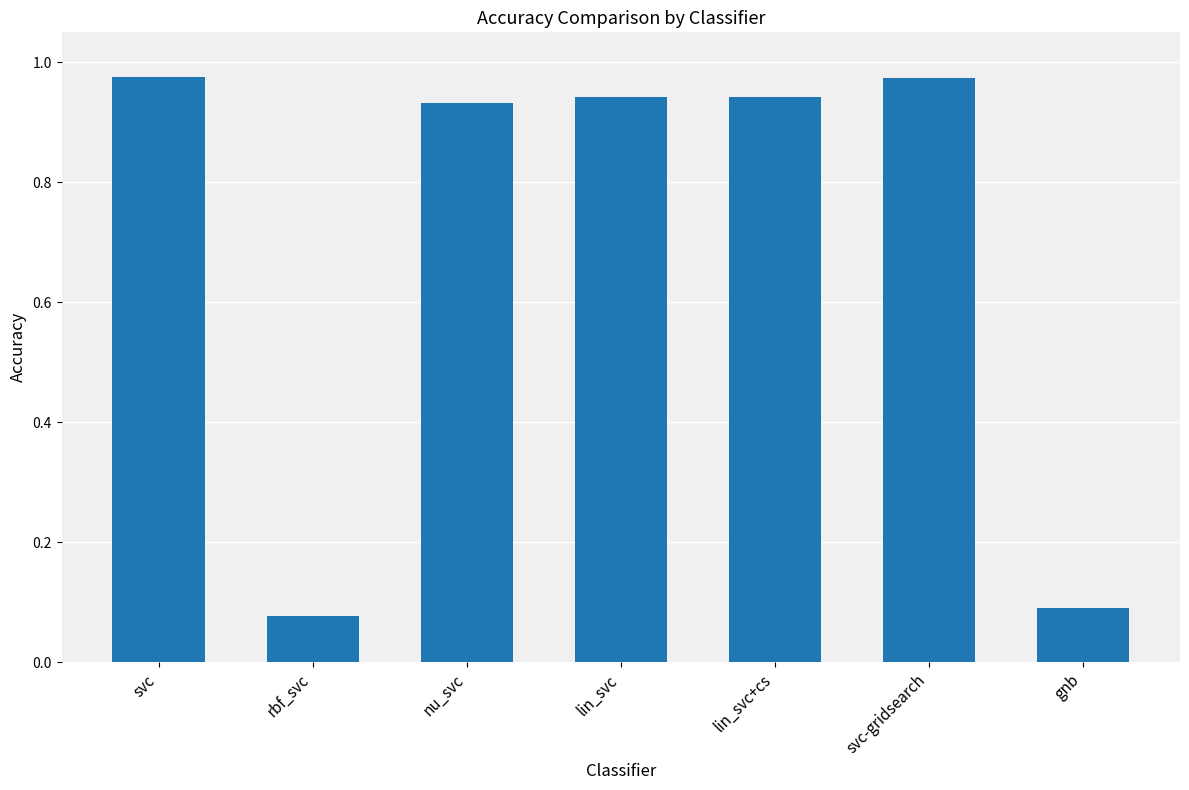

Where is the data nearest to the value 0?

rbf_svc